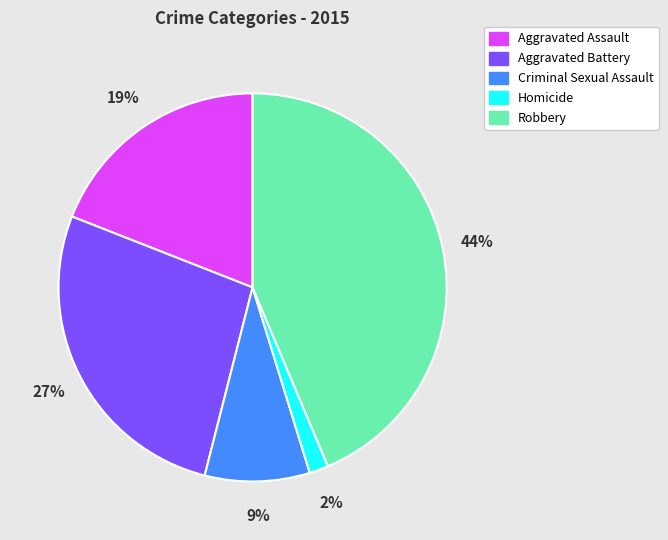

Is there a majority slice in this chart?

No